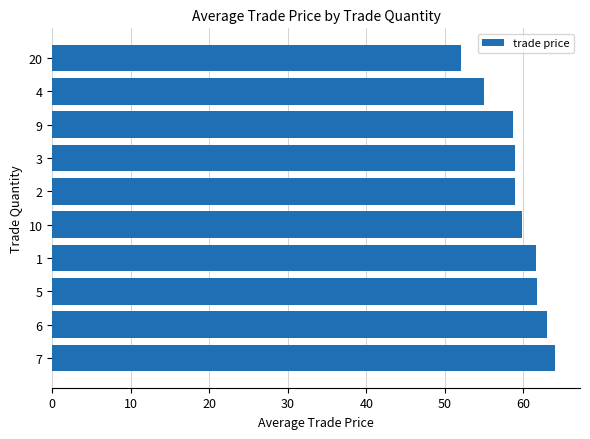

What is the change in value from 10 to 4?

-4.8